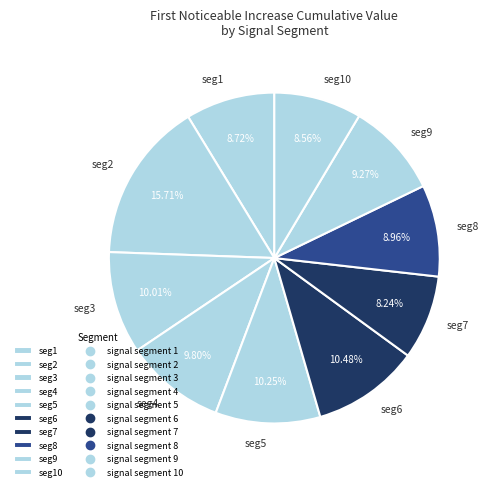

Combined, do seg5 and seg3 account for over 50%?

No